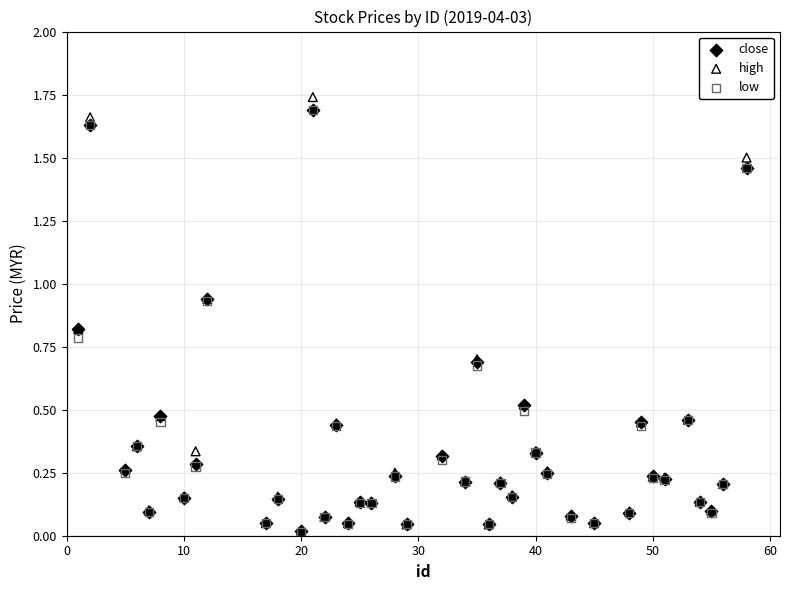

Which series contains the highest Y value?

high